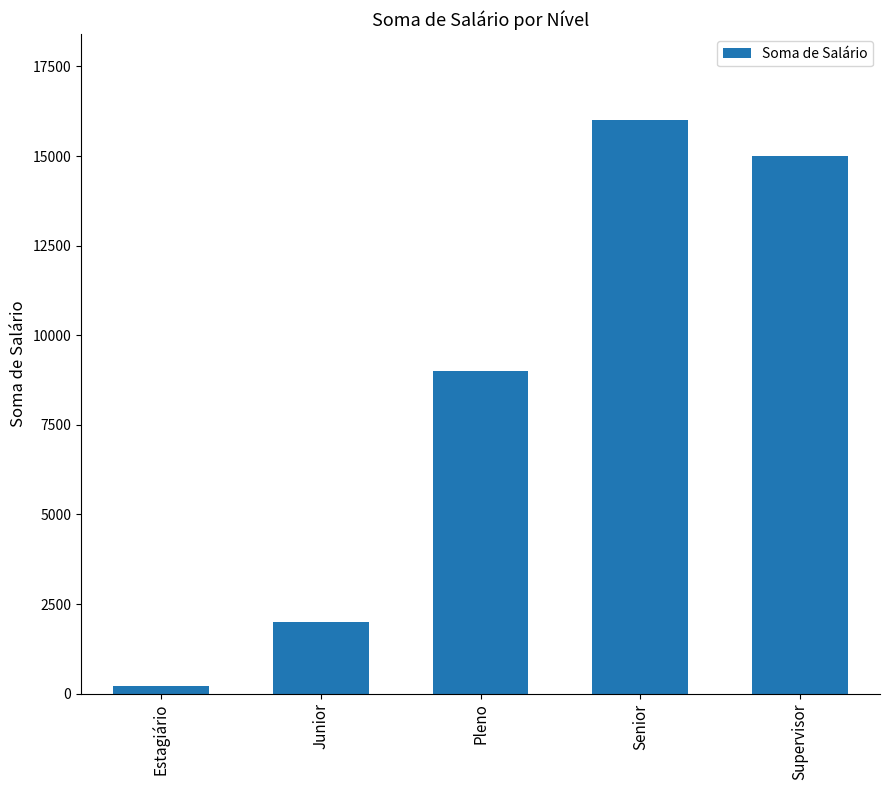

The value at Junior is 738. True or false?

False